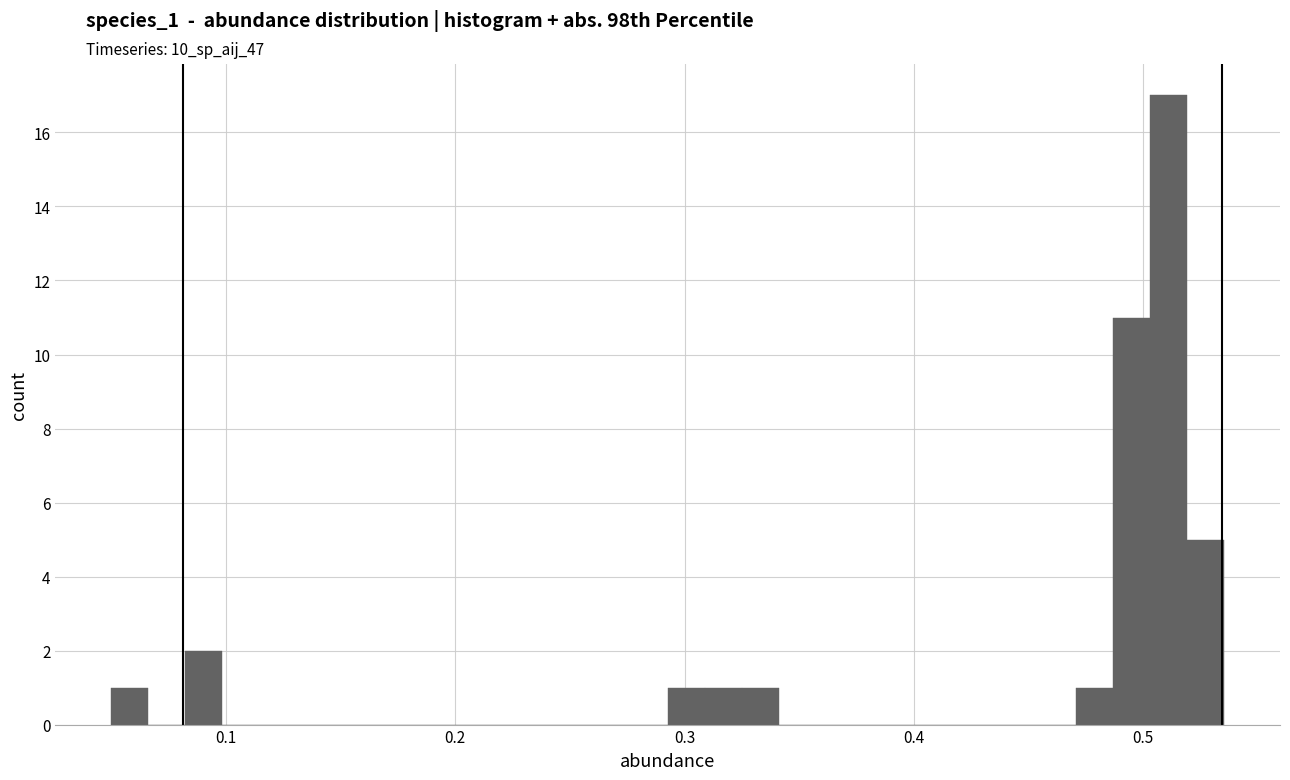

Around what value on the x-axis is the tallest bar? Give the approximate position of its centre, as read against the axis.

0.51